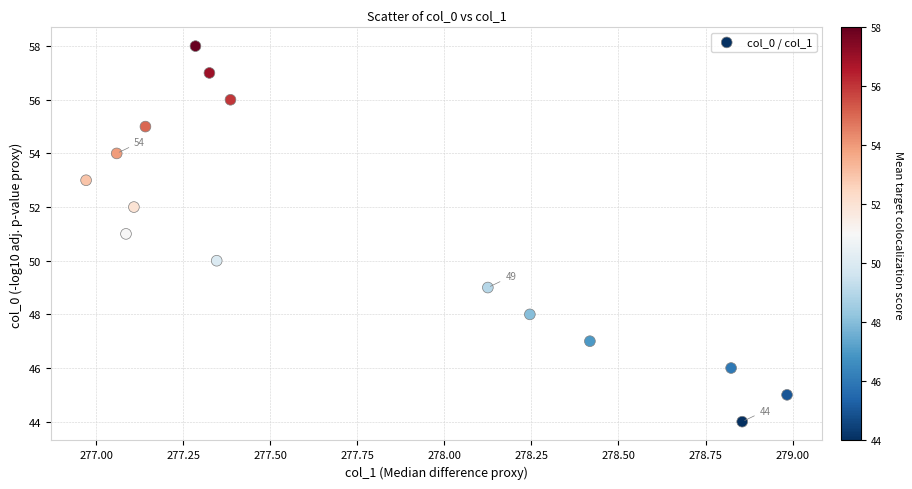

What is the range of Y values (max minus min)?

14